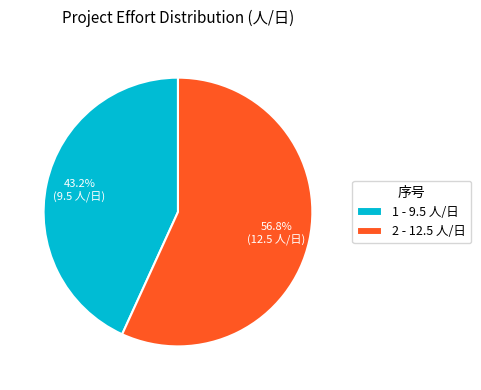

Combined, do 2 and 1 account for over 50%?

Yes